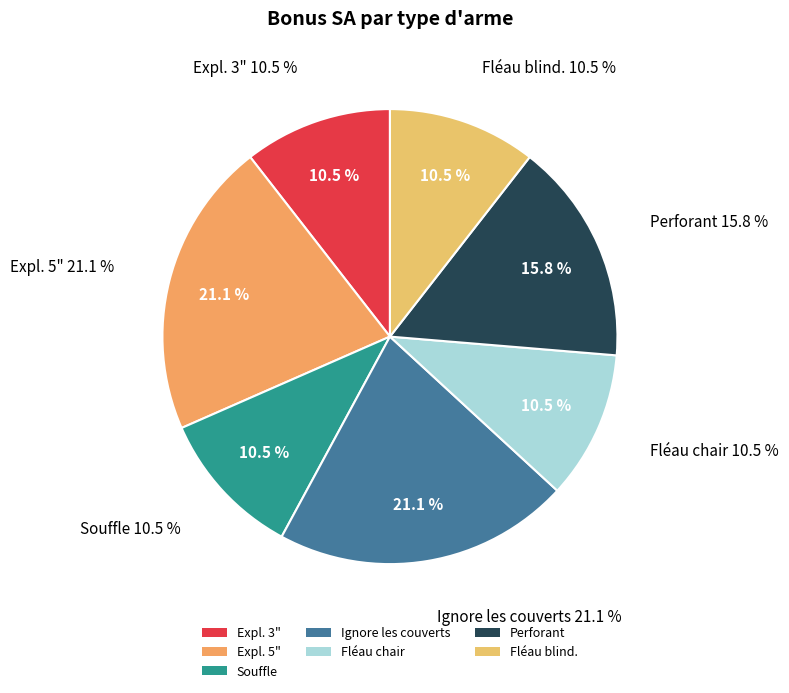

Is the sum of Souffle and Expl. 5" greater than half?

No